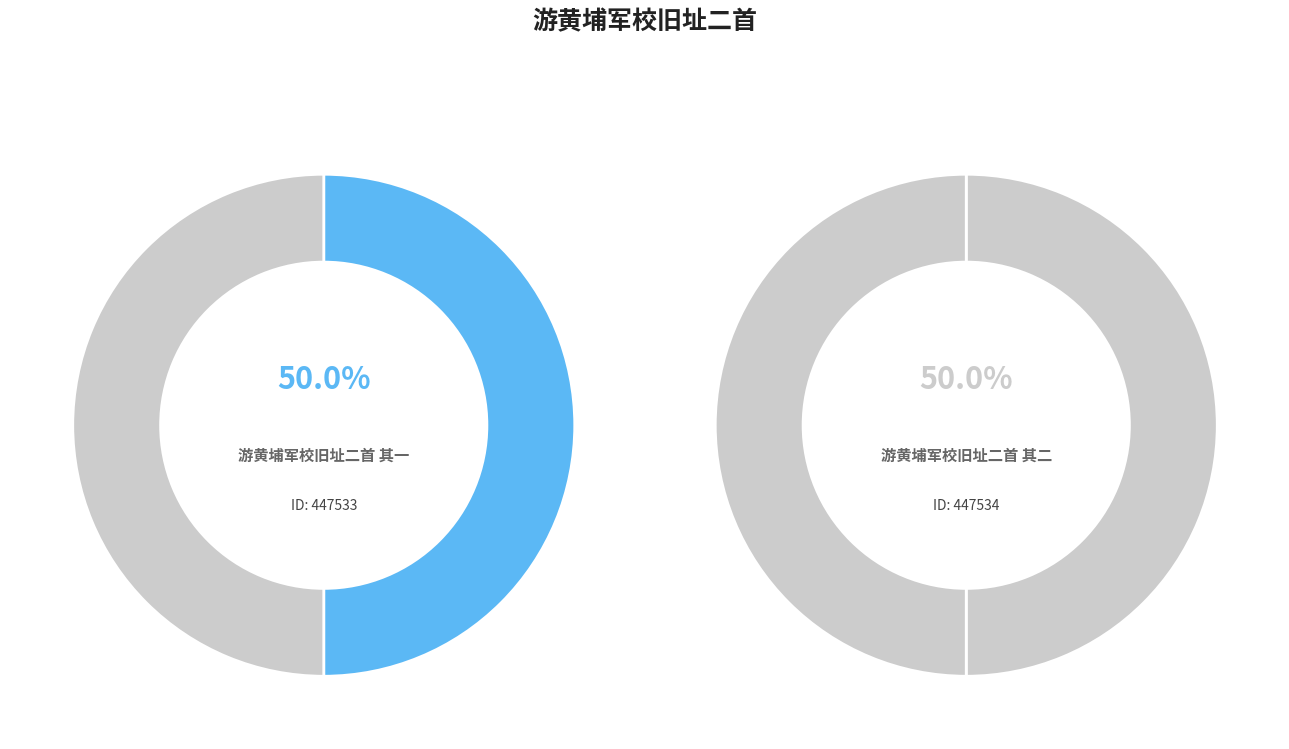

True or false: 游黄埔军校旧址二首 其一 accounts for 36% of the total.

False